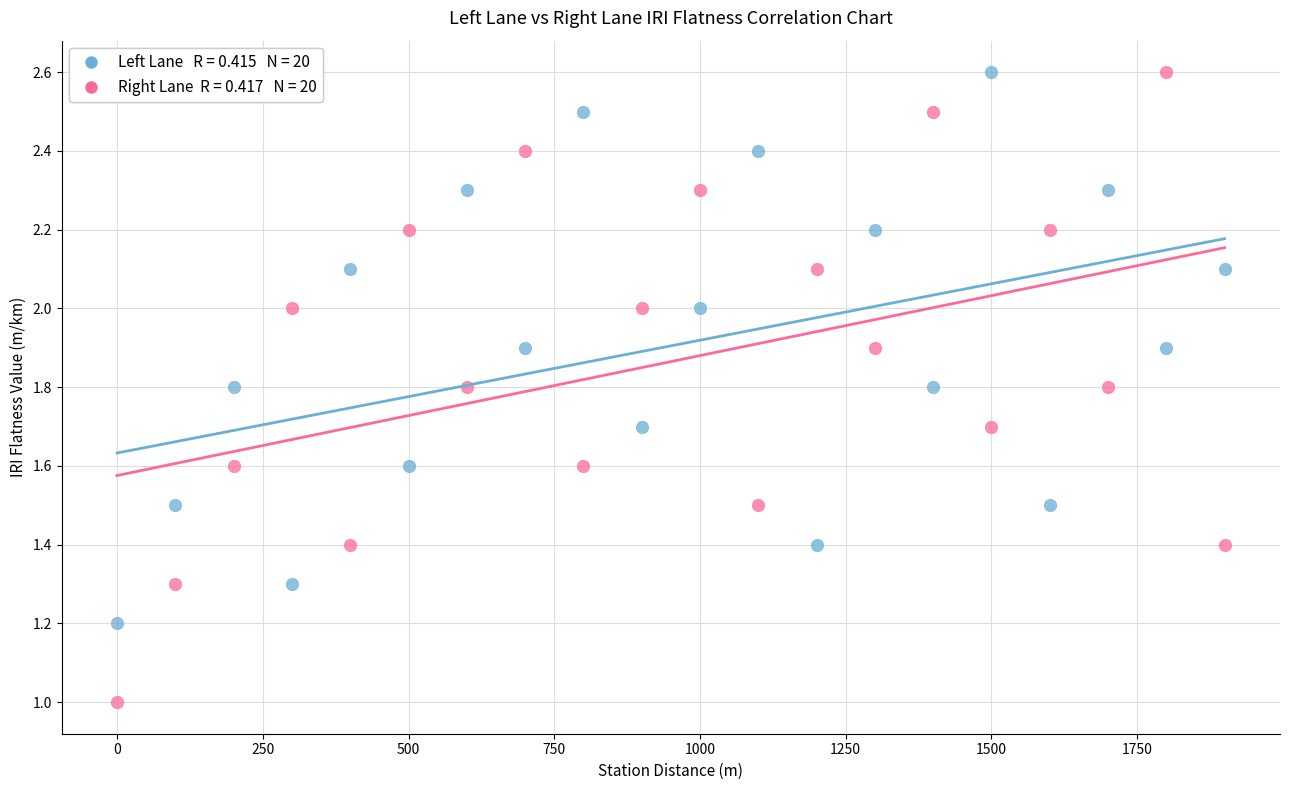

Across all data points, what is the range of Y values (max minus min)?

1.6